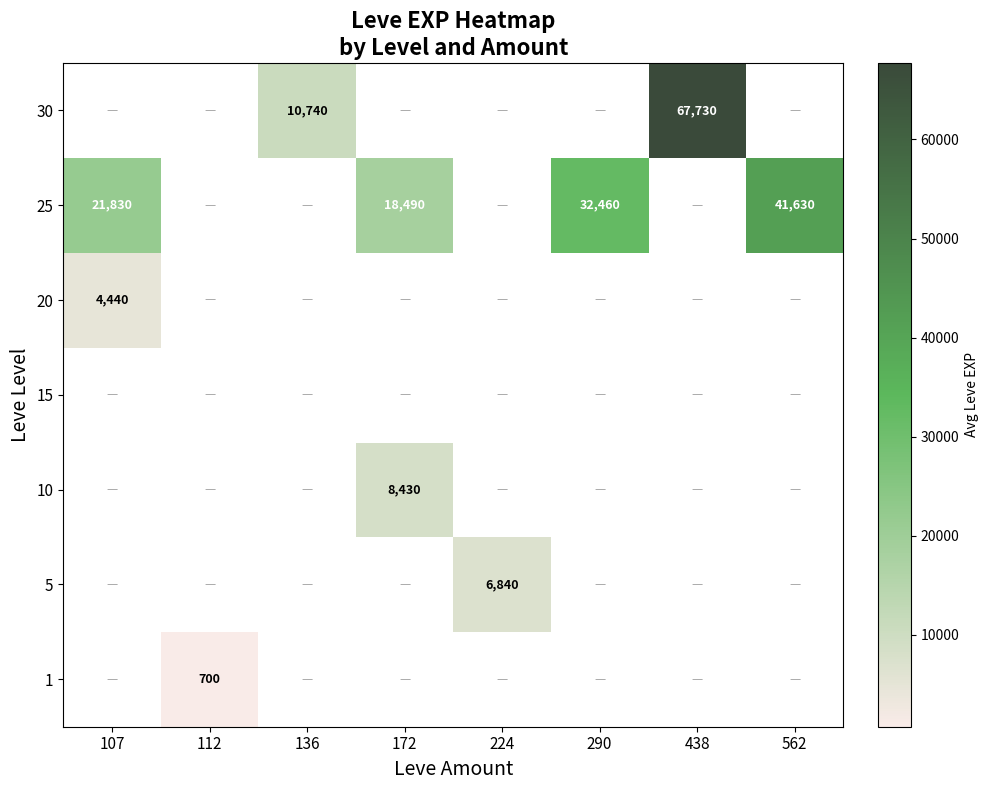

What is the maximum value shown in the chart?

67730.0